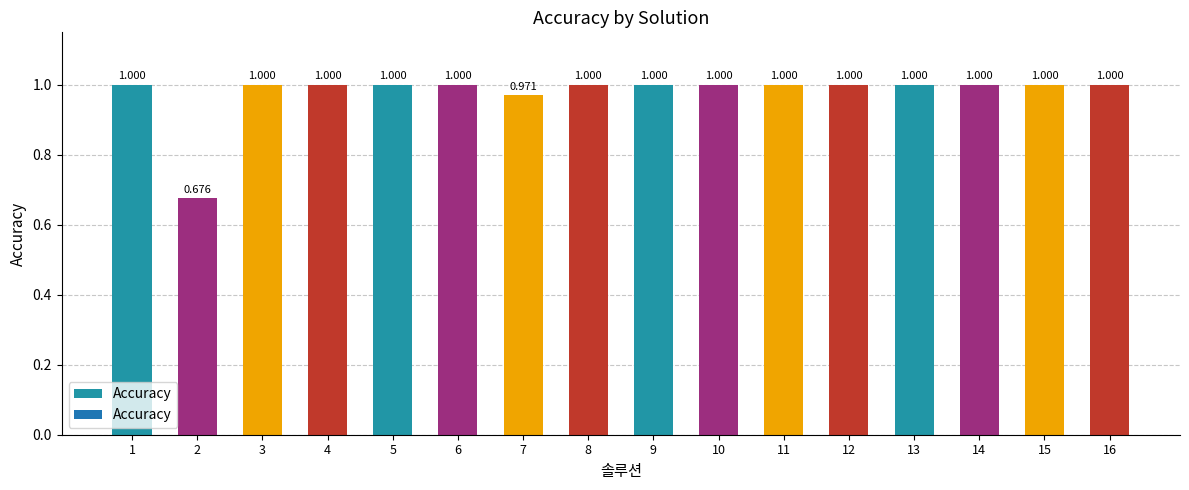

Approximately how many times larger is the value at 15 compared to 13?

1.0